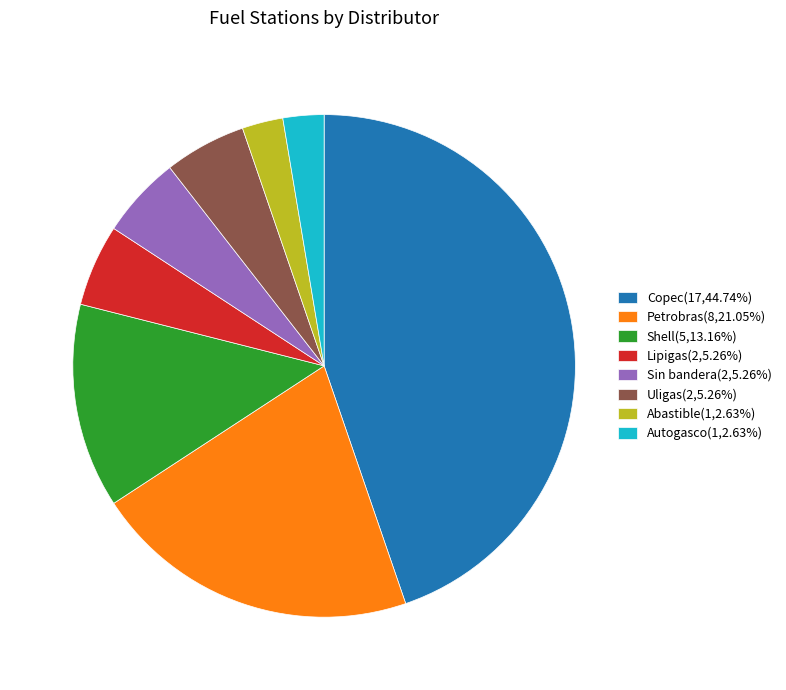

Count the number of slices in the pie.

8